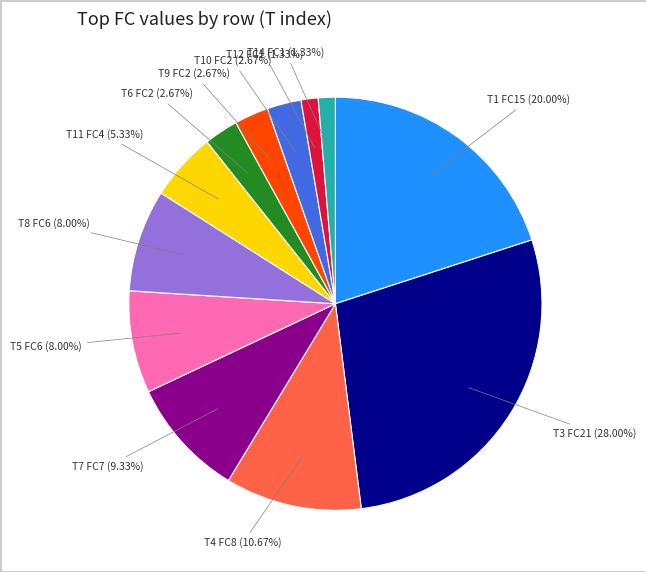

Is there any slice that represents more than half of the pie?

No